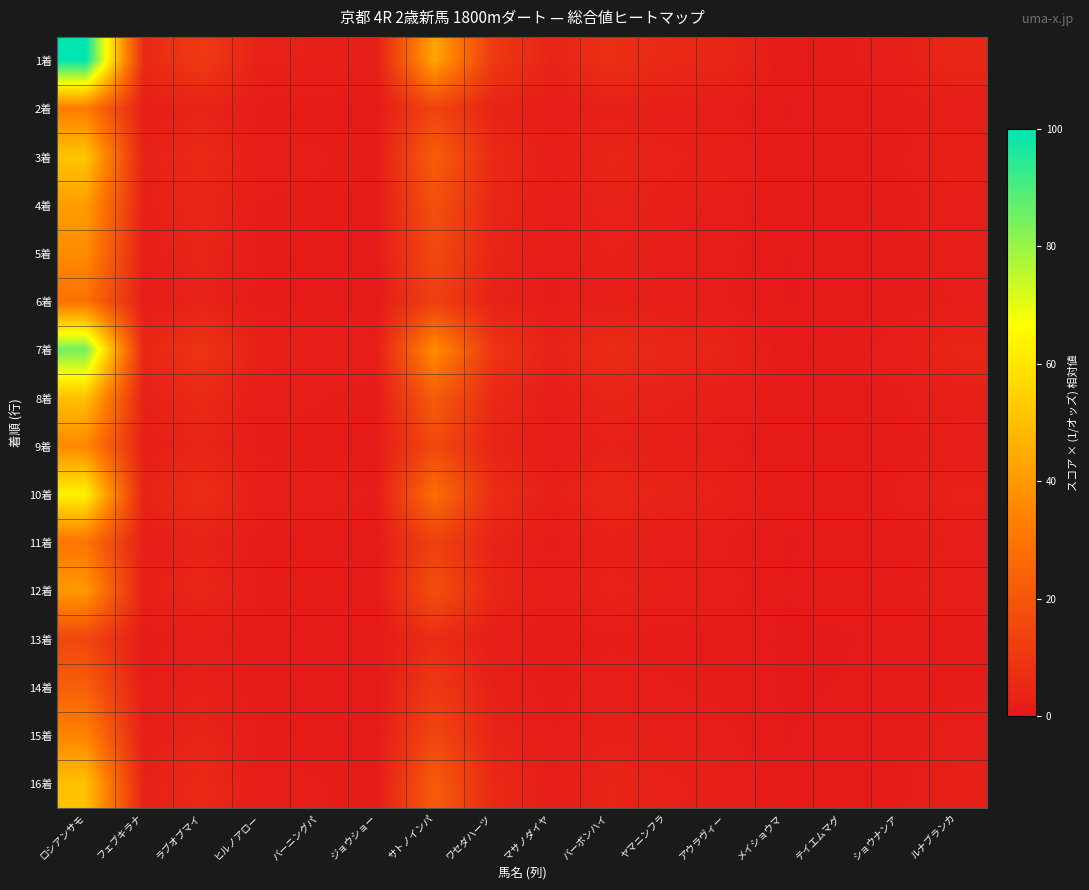

Rank the series at ラブオブマイ from highest to lowest value.

1着, 7着, 10着, 3着, 8着, 16着, 4着, 12着, 5着, 9着, 15着, 2着, 11着, 6着, 14着, 13着